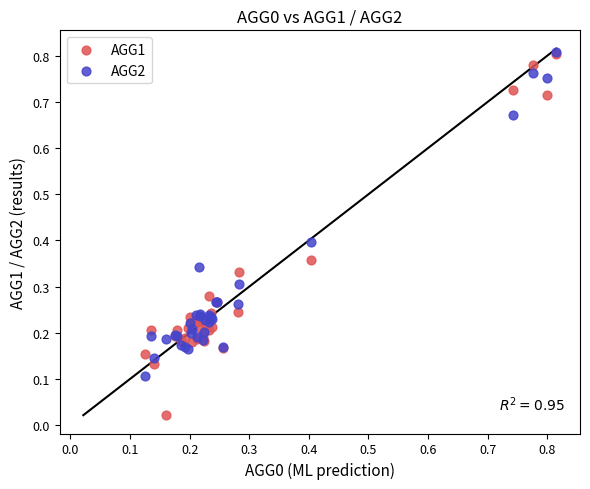

What are all the series names shown in the legend?

AGG1, AGG2